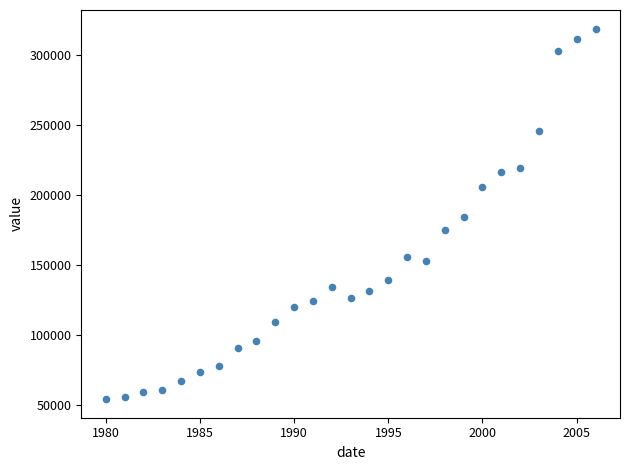

What is the range of Y values (max minus min)?

264783